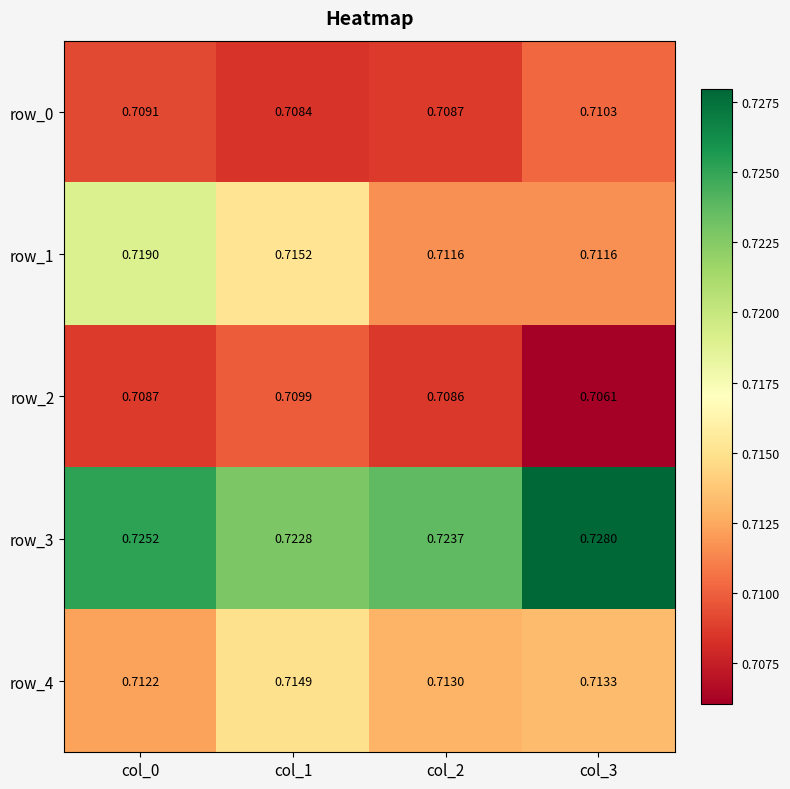

Is the value of row_2 at col_0 greater than the value of row_0 at col_3?

No